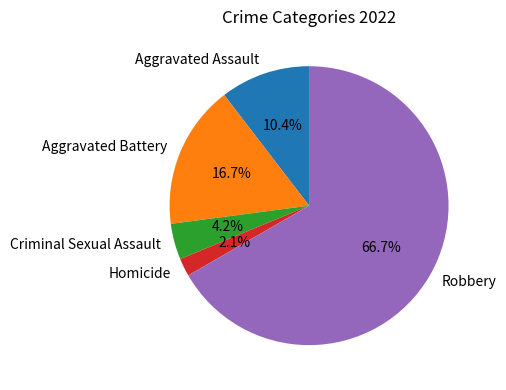

To the nearest percent, what percentage of the pie is Homicide?

2%